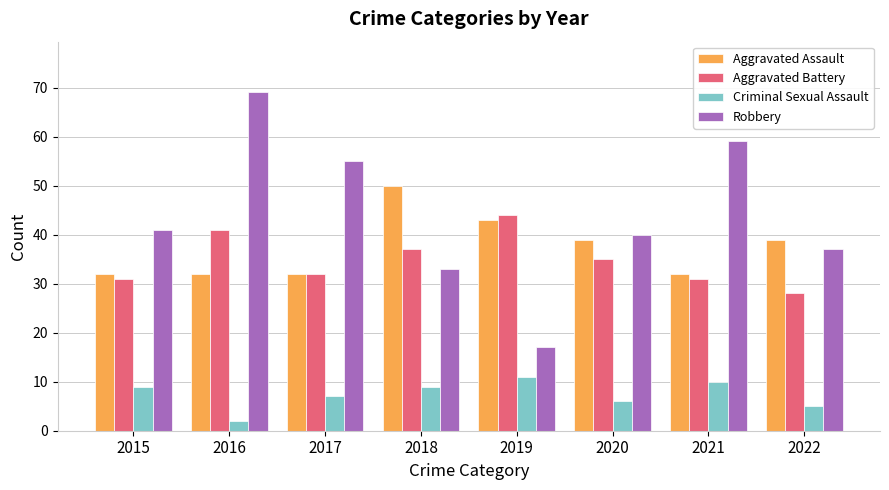

What value does the Aggravated Battery series have at 2016?

41